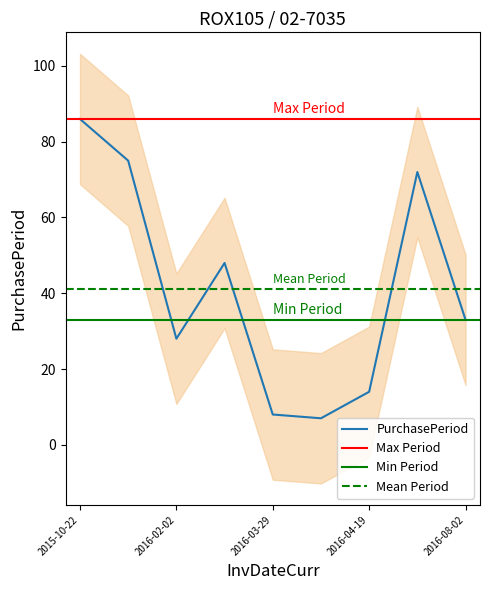

True or false: the data shows 86 at 2015-10-22.

True